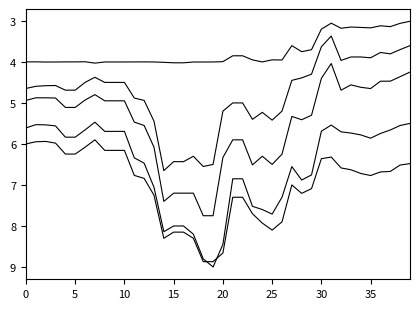

How many lines are shown in the chart?

5